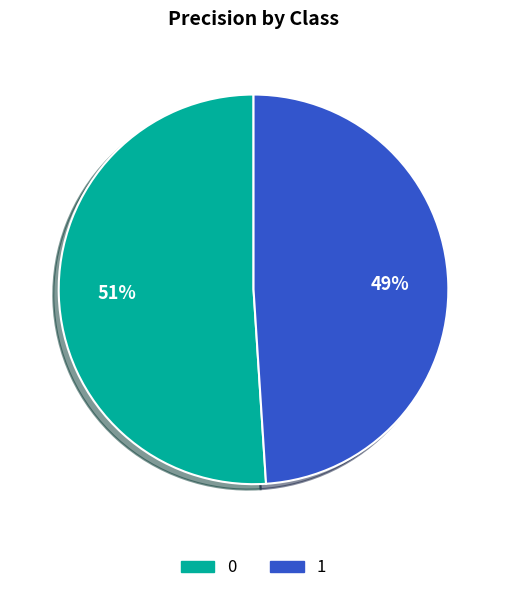

Do 1 and 0 together represent more than half of the pie?

Yes